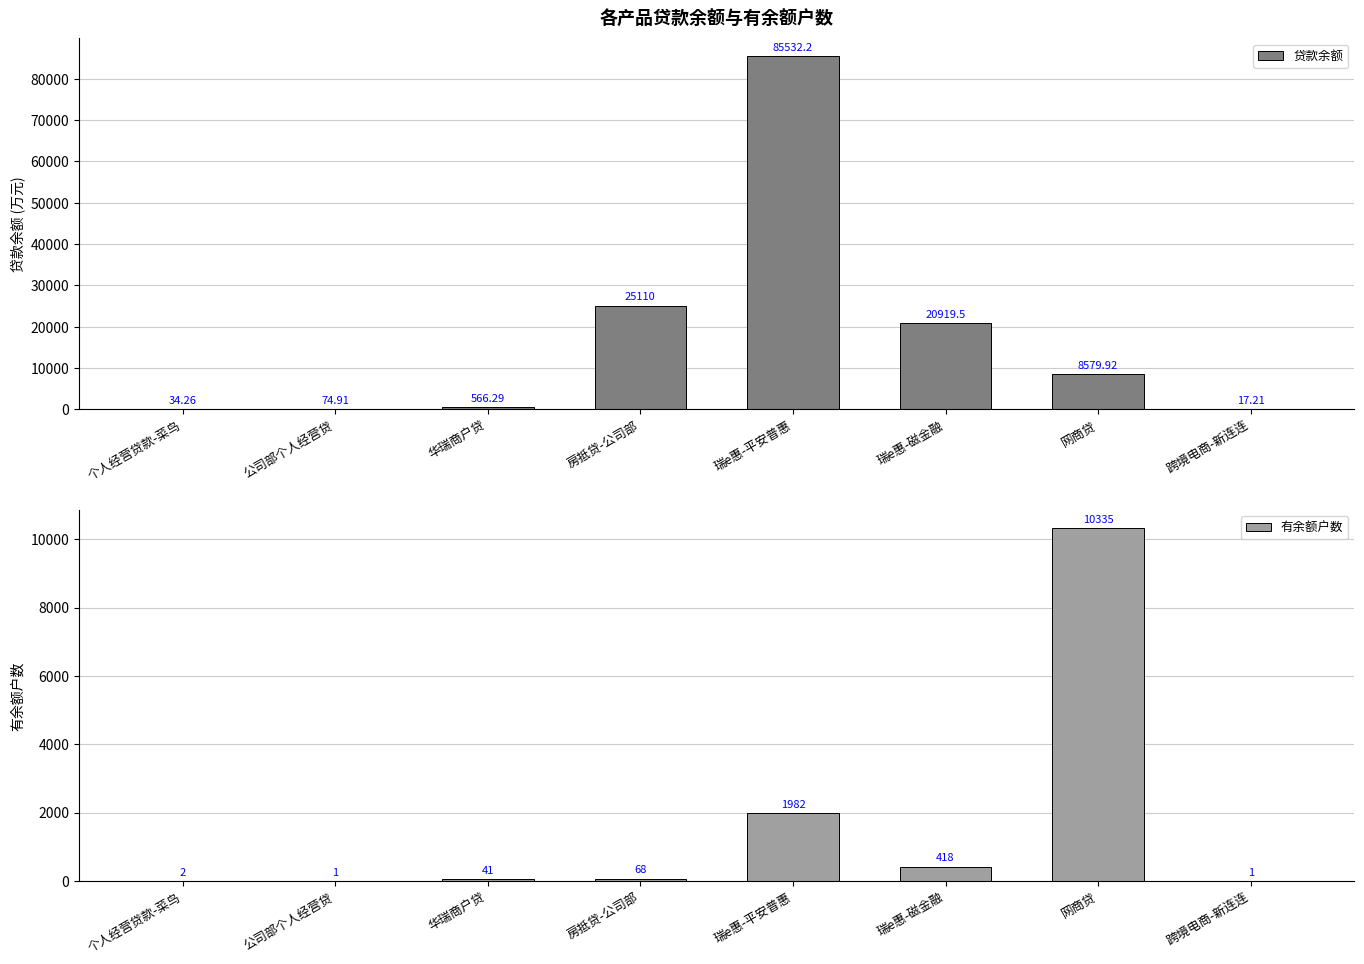

What is the smallest value displayed?

1.0